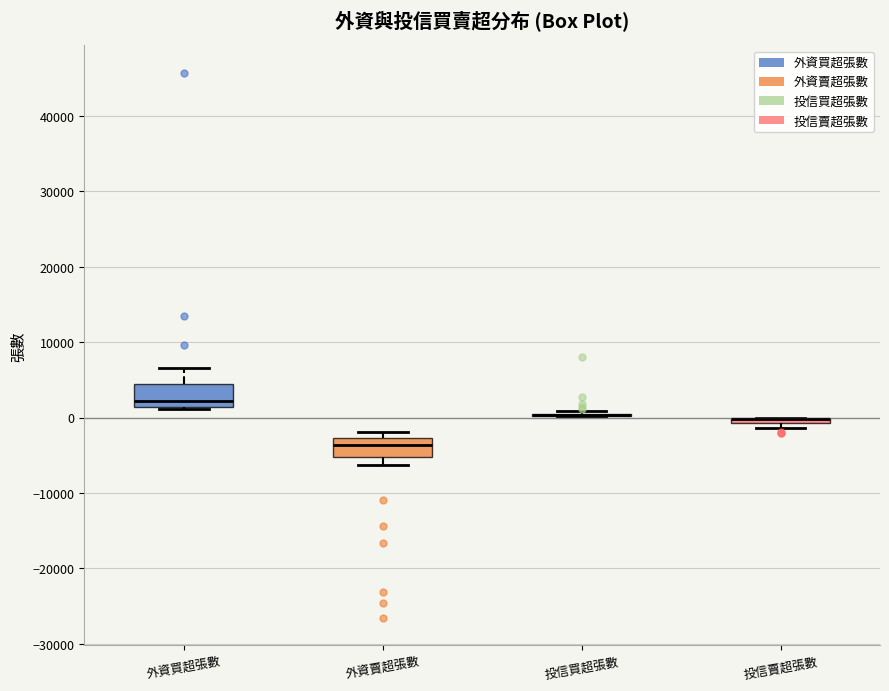

Where is the upper edge of the box for 外資買超張數 on the y-axis? The values are not printed on the chart, so give them approximately, as read against the axis.

4000